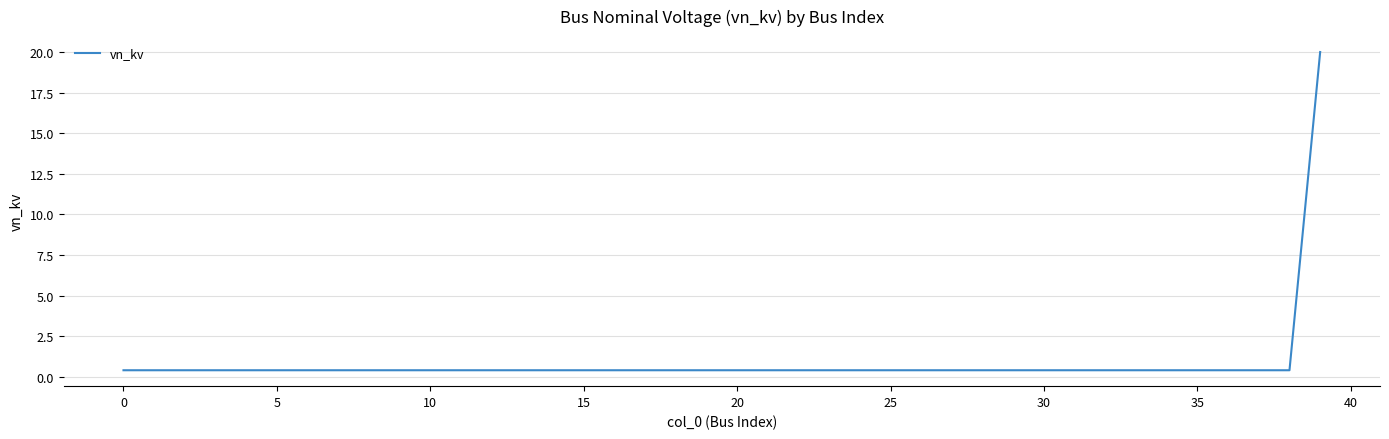

What is the difference between the maximum and minimum values?

19.6